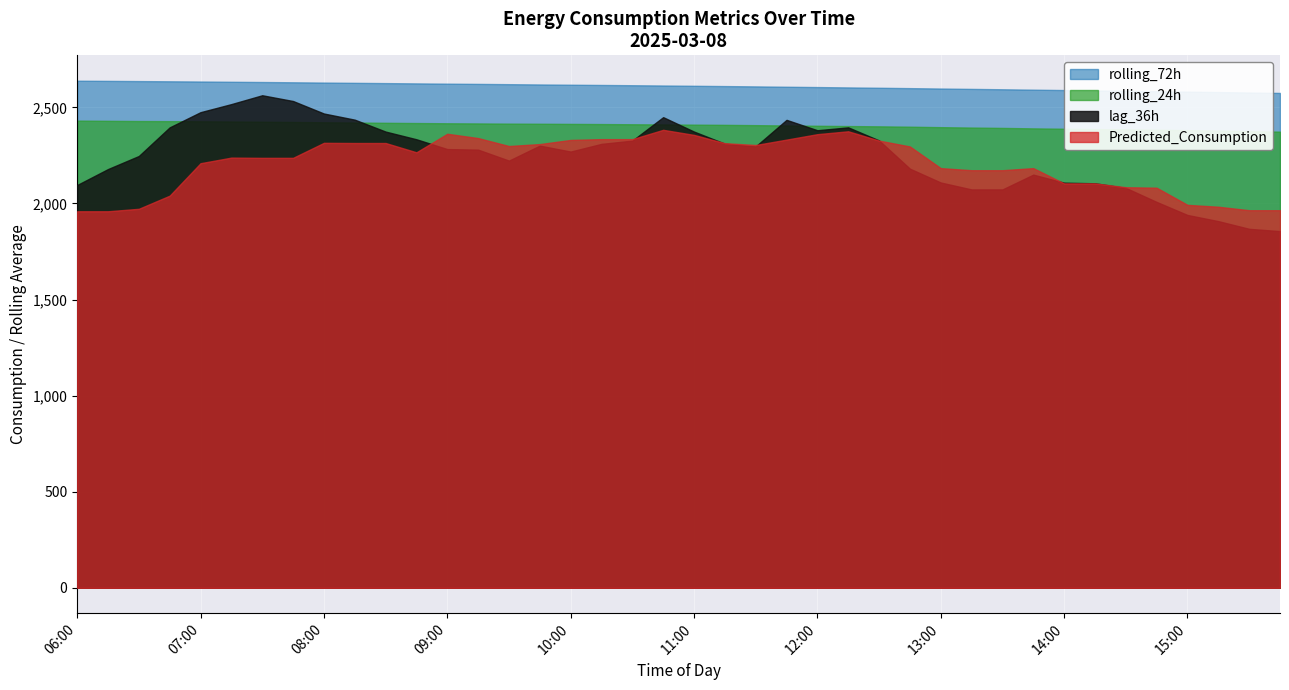

At 15:00, list the series in order from smallest to largest.

lag_36h, Predicted_Consumption, rolling_24h, rolling_72h